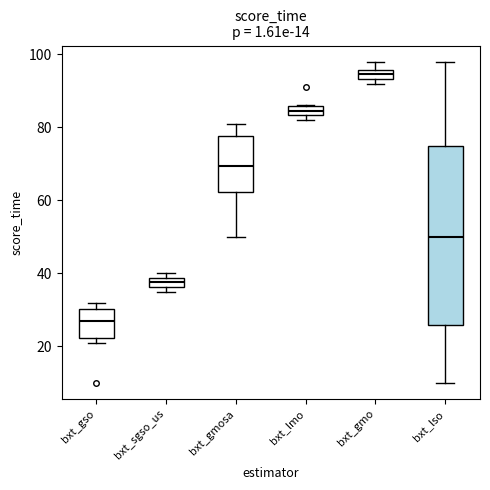

Comparing the boxes themselves (not the whiskers), which one is the tallest?

bxt_lso